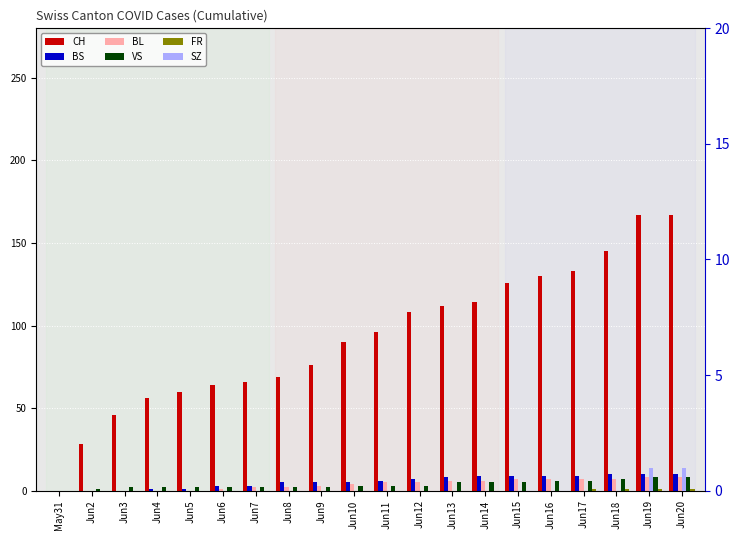

What is the greatest value displayed?

167